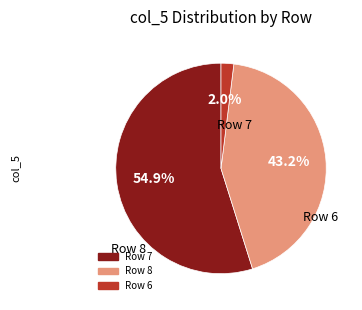

To the nearest percent, what is the difference between the largest and smallest slice percentages?

53%